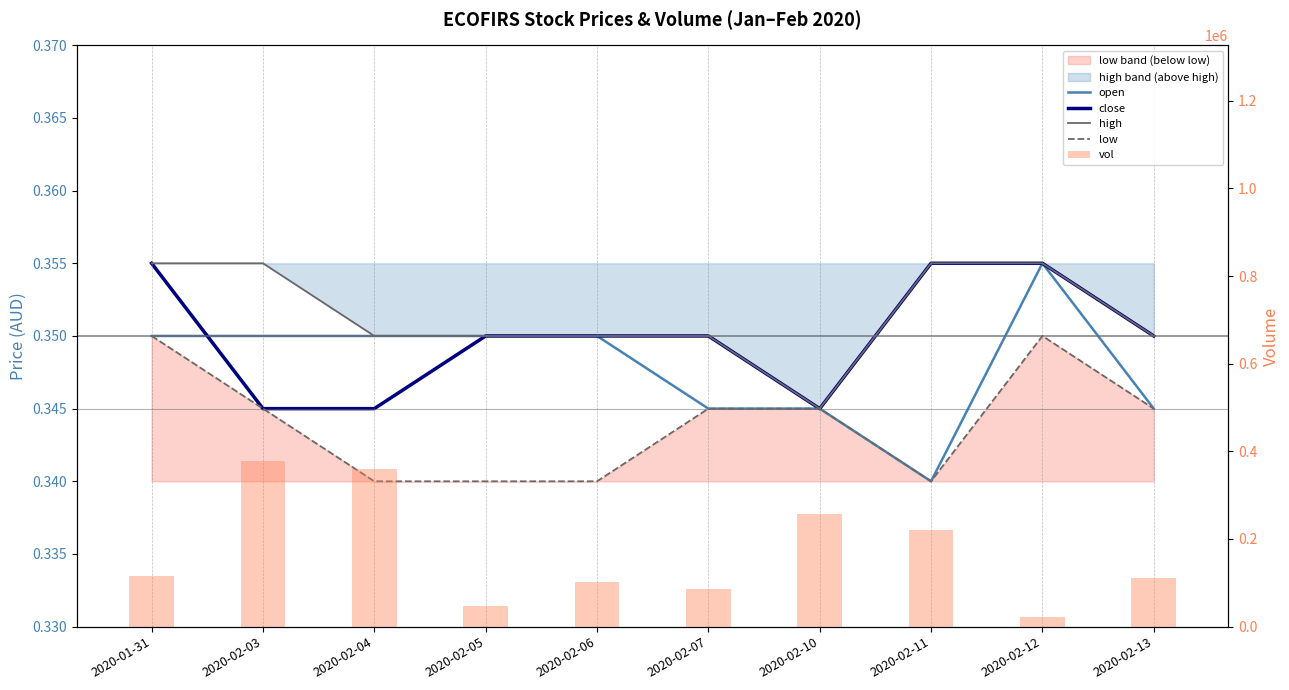

Which label corresponds to the smallest value in the chart?

2020-02-11